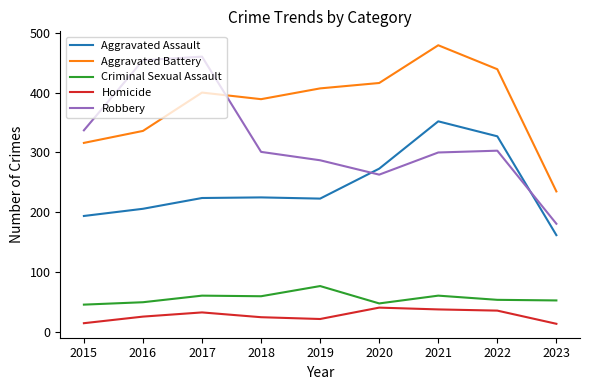

True or false: Aggravated Assault has more than 2 points higher than both neighbors.

False